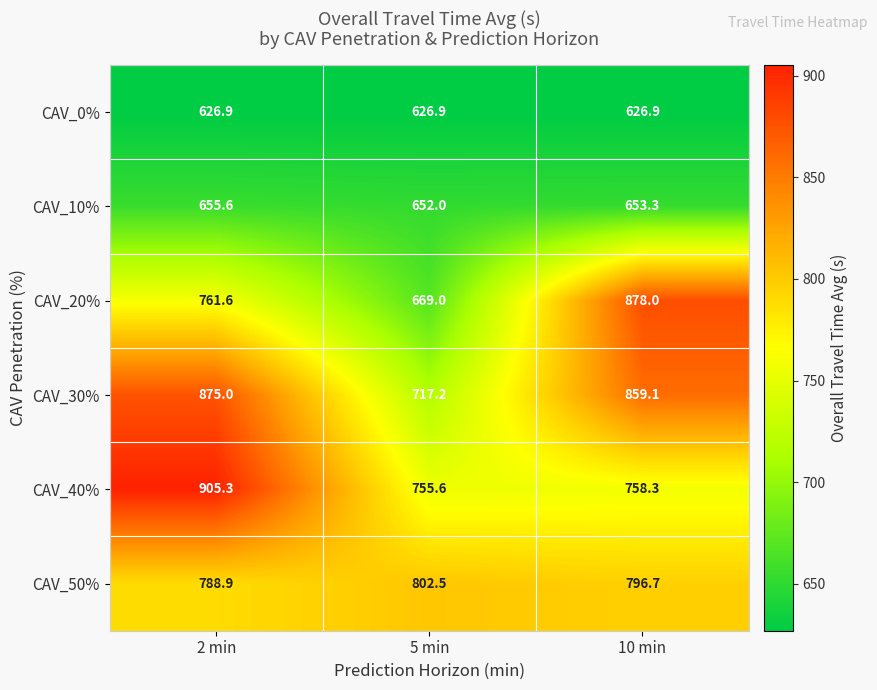

Which series has the largest total across all categories?

CAV_30%